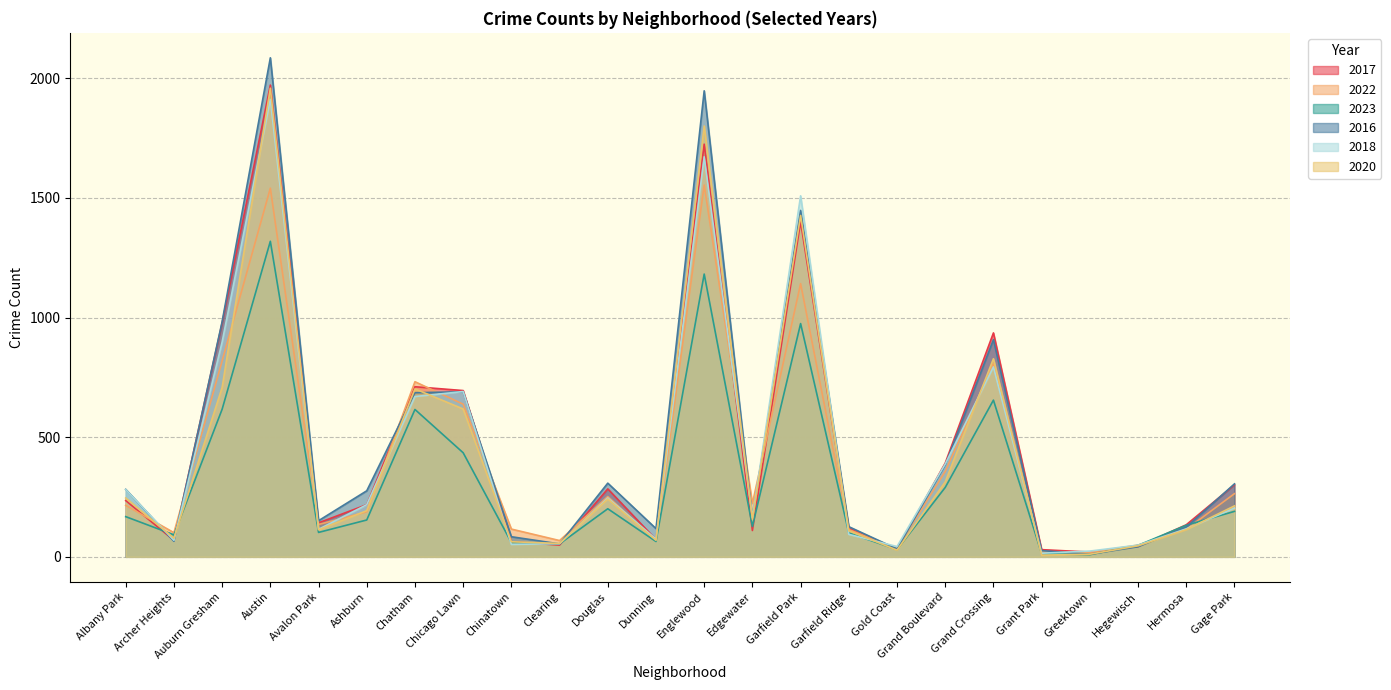

At Grant Park, list the series in order from largest to smallest.

2017, 2016, 2022, 2018, 2023, 2020